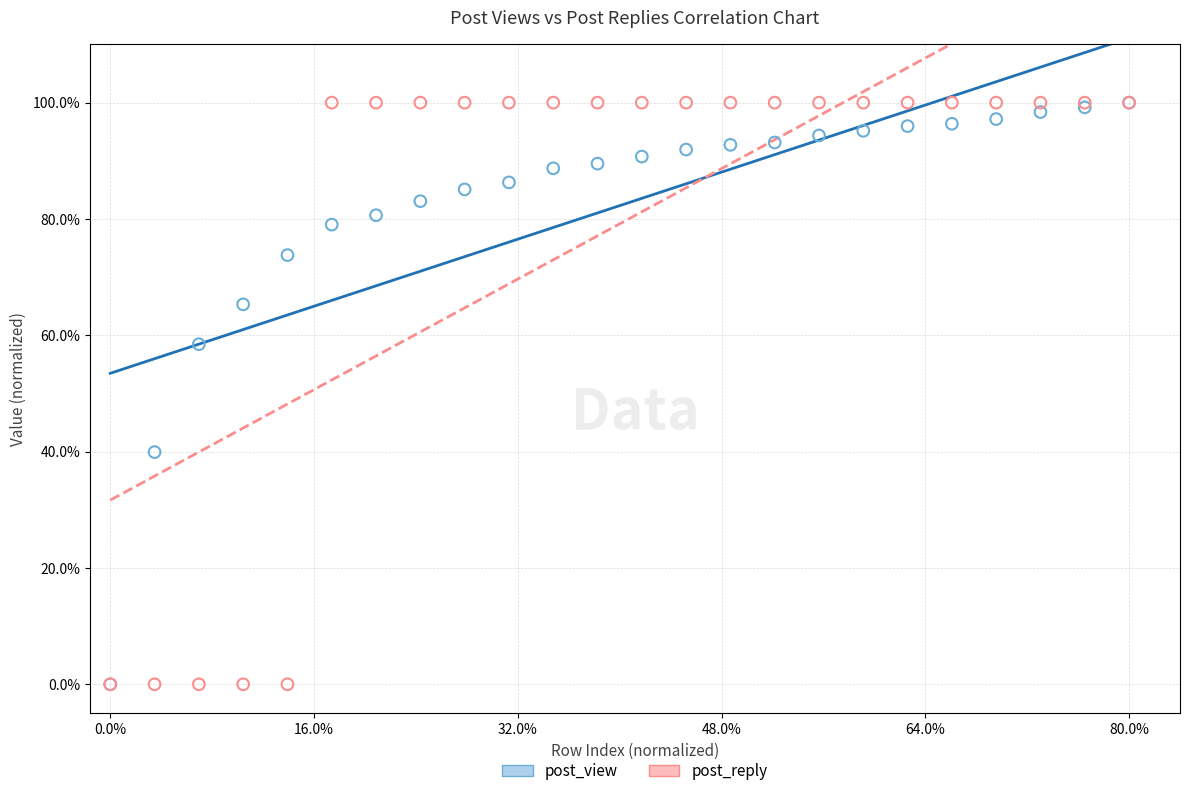

What are all the series names shown in the legend?

post_view, post_reply